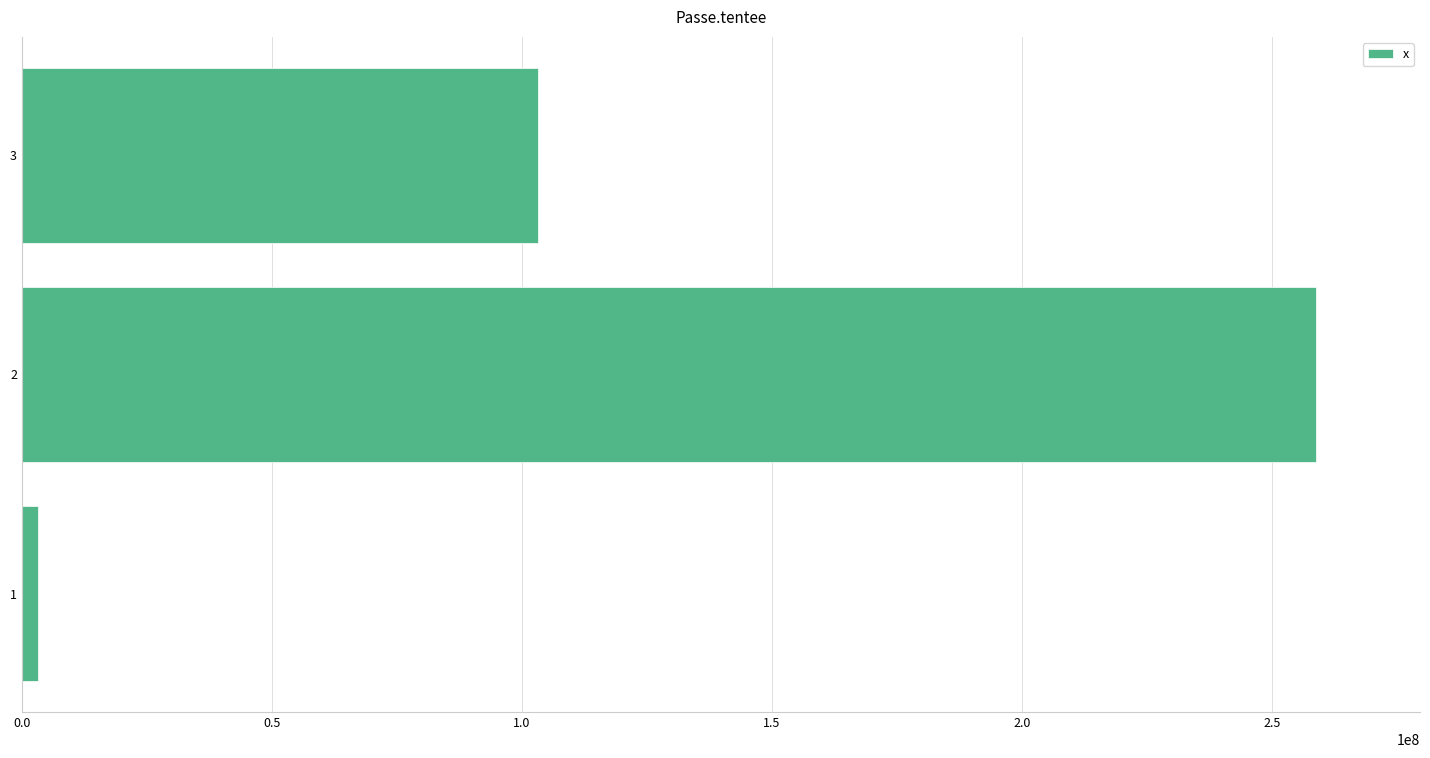

Approximately how many times larger is the value at 3 compared to 2?

0.4